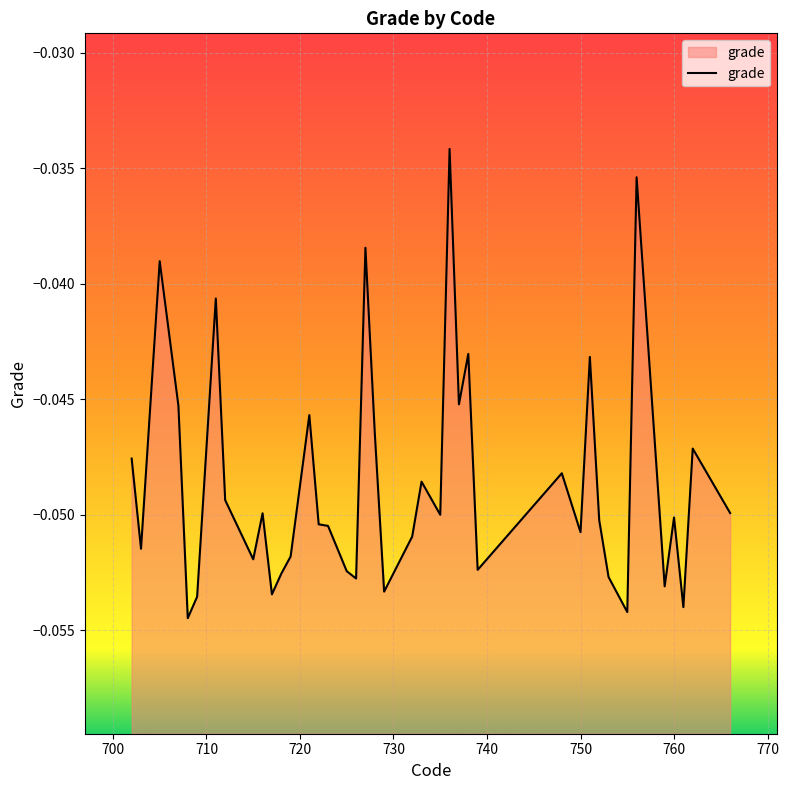

What is the sum of all values?

-1.9